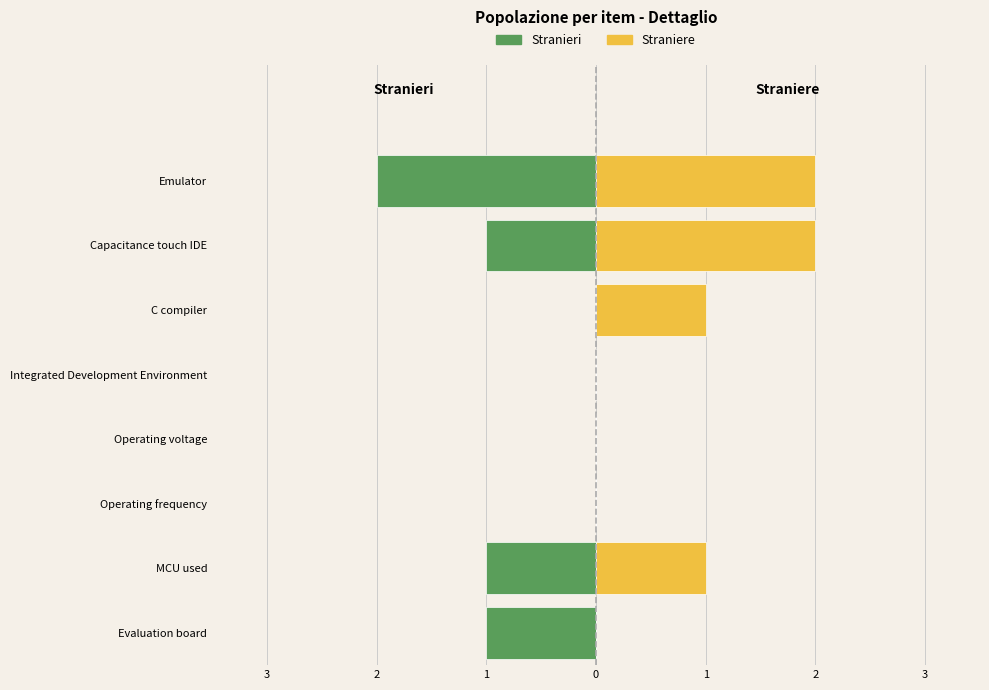

Which series has the largest total across all categories?

Straniere